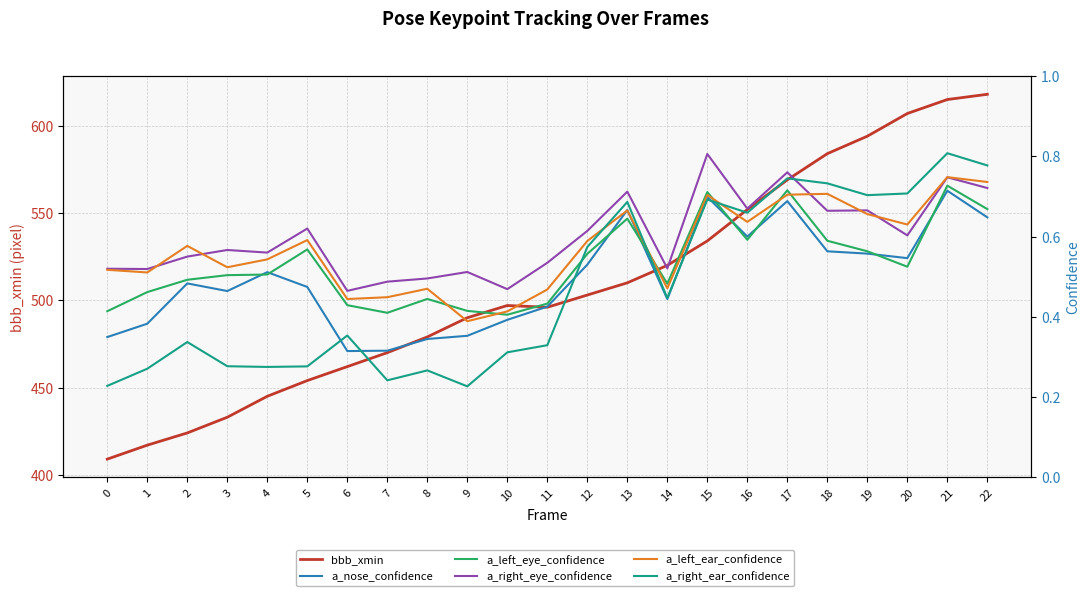

What is the value of the a_nose_confidence point at the 2nd from the left?

0.4